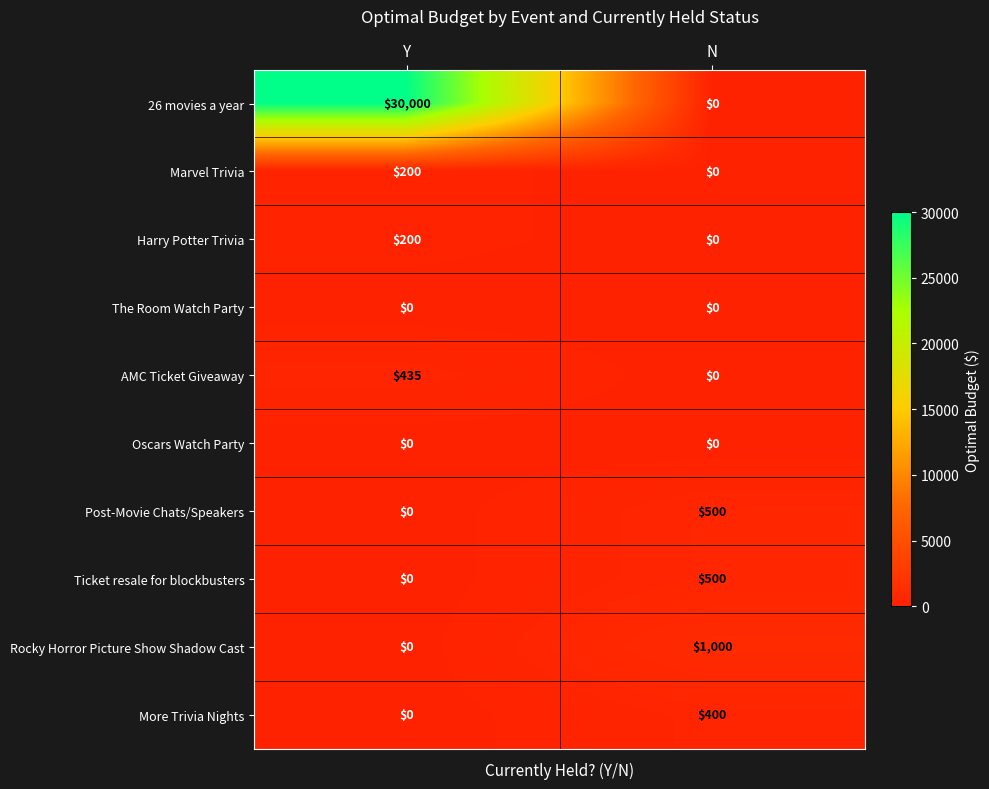

Is it true that Post-Movie Chats/Speakers equals 710 at N?

False